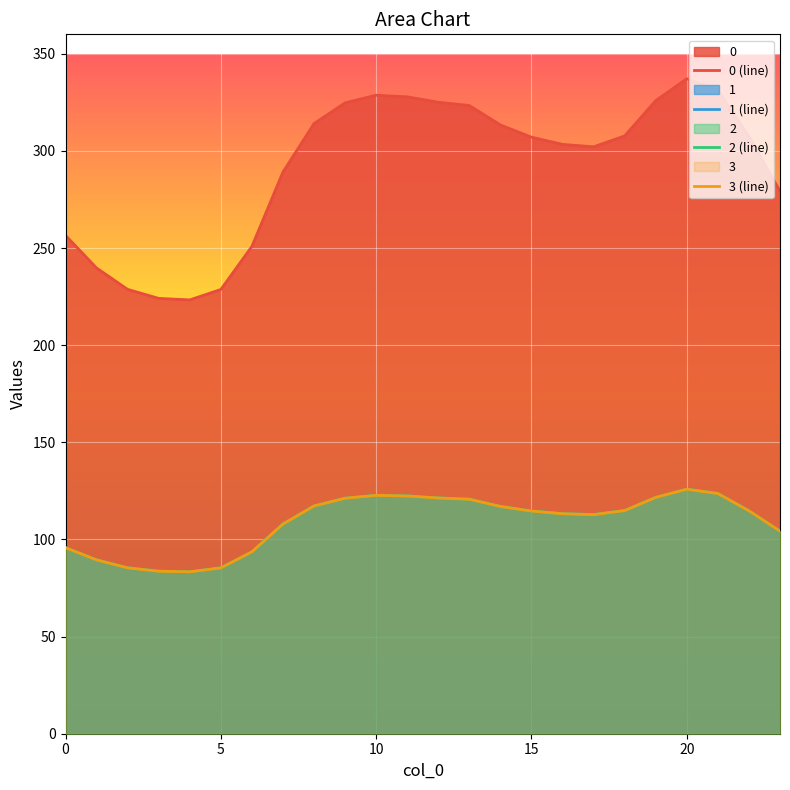

Is it true that 1 equals 113.7 at 4?

False